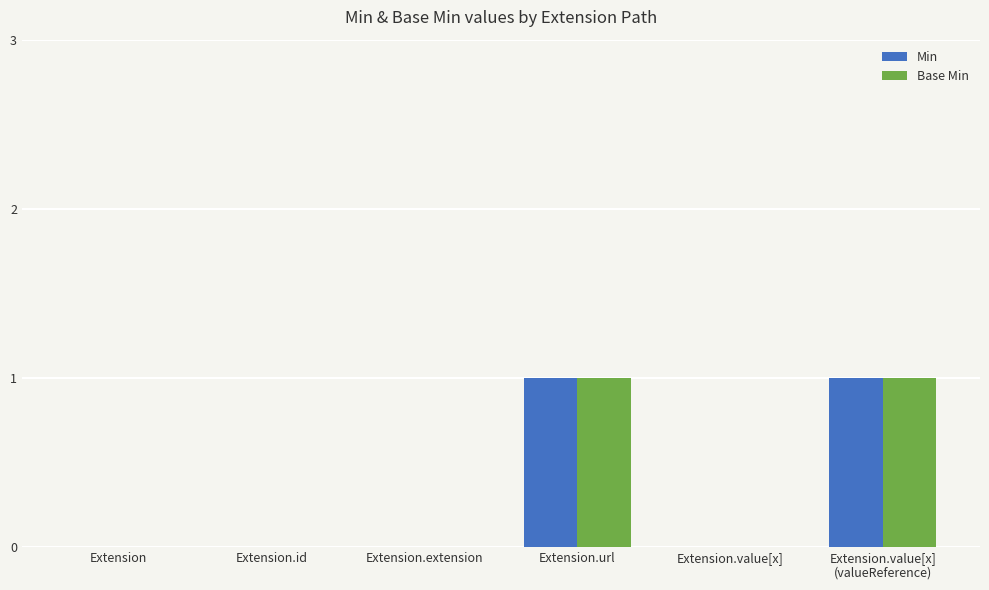

What is the greatest value displayed?

1